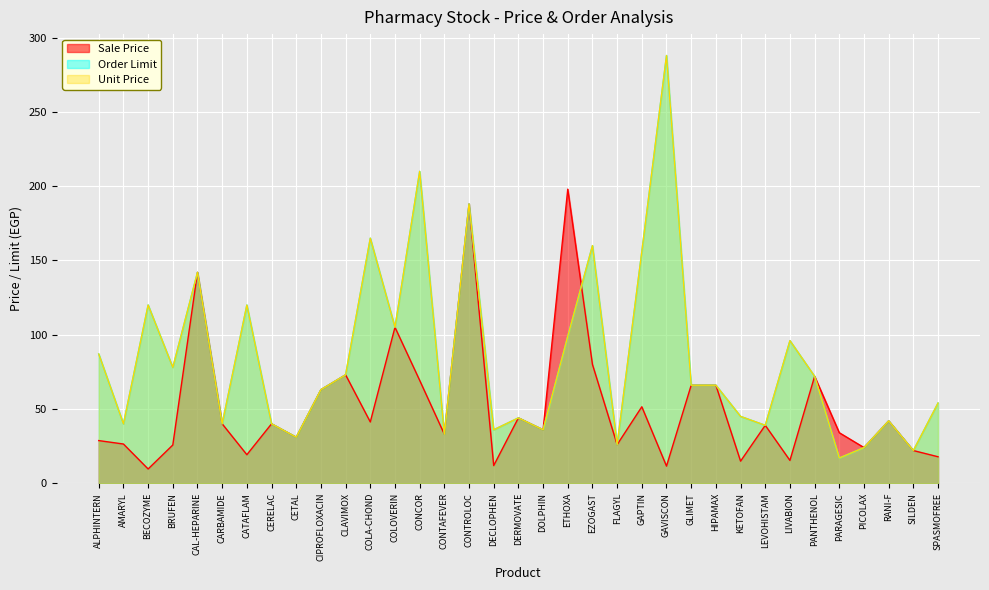

Reading left to right, extract all data points from this chart.

Sale Price: ALPHINTERN=28.7	AMARYL=26.4	BECOZYME=9.6	BRUFEN=25.7	CAL-HEPARINE=142.0	CARBAMIDE=40.0	CATAFLAM=19.2	CERELAC=40.0	CETAL=31.0	CIPROFLOXACIN=63.0	CLAVIMOX=73.0	COLA-CHOND=41.2	COLOVERIN=105.0	CONCOR=69.3	CONTAFEVER=33.0	CONTROLOC=188.0	DECLOPHEN=11.9	DERMOVATE=44.0	DOLPHIN=36.0	ETHOXA=198.0	EZOGAST=80.0	FLAGYL=26.0	GAPTIN=51.5	GAVISCON=11.5	GLIMET=66.0	HIPAMAX=66.0	KETOFAN=14.8	LEVOHISTAM=39.0	LIVABION=15.4	PANTHENOL=72.0	PARAGESIC=34.0	PICOLAX=24.0	RANI-F=42.0	SILDEN=22.0	SPASMOFREE=17.8
Order Limit: ALPHINTERN=87.0	AMARYL=40.0	BECOZYME=120.0	BRUFEN=78.0	CAL-HEPARINE=142.0	CARBAMIDE=40.0	CATAFLAM=120.0	CERELAC=40.0	CETAL=31.0	CIPROFLOXACIN=63.0	CLAVIMOX=73.0	COLA-CHOND=165.0	COLOVERIN=105.0	CONCOR=210.0	CONTAFEVER=33.0	CONTROLOC=188.0	DECLOPHEN=36.0	DERMOVATE=44.0	DOLPHIN=36.0	ETHOXA=99.0	EZOGAST=160.0	FLAGYL=26.0	GAPTIN=156.0	GAVISCON=288.0	GLIMET=66.0	HIPAMAX=66.0	KETOFAN=45.0	LEVOHISTAM=39.0	LIVABION=96.0	PANTHENOL=72.0	PARAGESIC=17.0	PICOLAX=24.0	RANI-F=42.0	SILDEN=22.0	SPASMOFREE=54.0
Unit Price: ALPHINTERN=87.0	AMARYL=40.0	BECOZYME=120.0	BRUFEN=78.0	CAL-HEPARINE=142.0	CARBAMIDE=40.0	CATAFLAM=120.0	CERELAC=40.0	CETAL=31.0	CIPROFLOXACIN=63.0	CLAVIMOX=73.0	COLA-CHOND=165.0	COLOVERIN=105.0	CONCOR=210.0	CONTAFEVER=33.0	CONTROLOC=188.0	DECLOPHEN=36.0	DERMOVATE=44.0	DOLPHIN=36.0	ETHOXA=99.0	EZOGAST=160.0	FLAGYL=26.0	GAPTIN=156.0	GAVISCON=288.0	GLIMET=66.0	HIPAMAX=66.0	KETOFAN=45.0	LEVOHISTAM=39.0	LIVABION=96.0	PANTHENOL=72.0	PARAGESIC=17.0	PICOLAX=24.0	RANI-F=42.0	SILDEN=22.0	SPASMOFREE=54.0